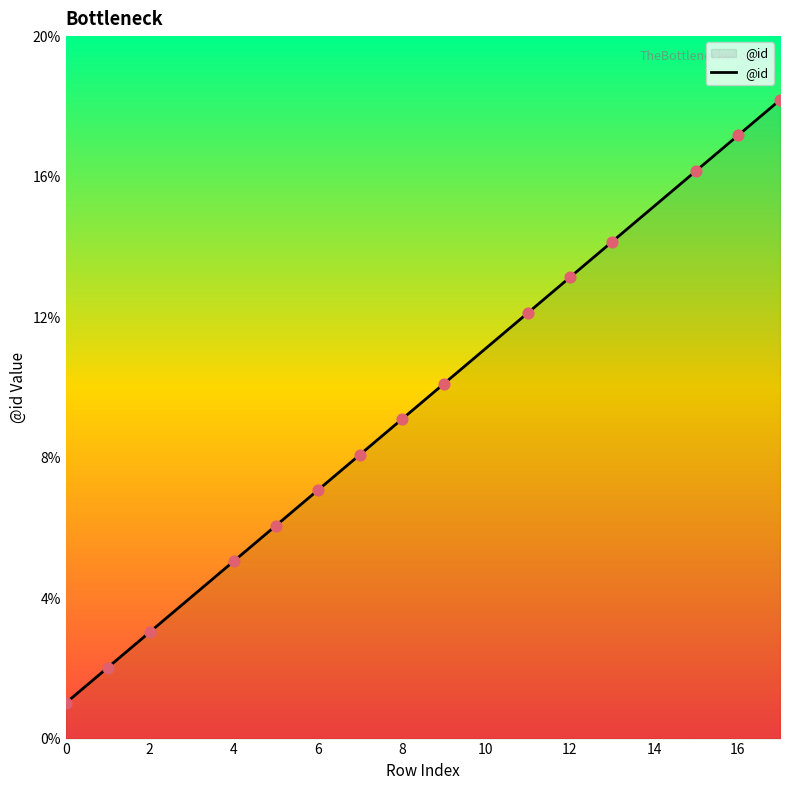

Is this an area chart (filled region under the line)?

Yes